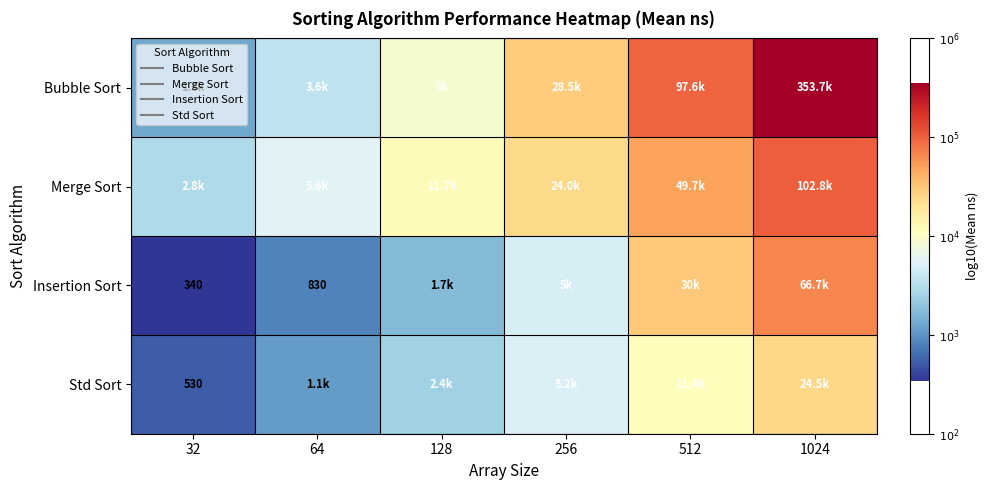

Is it true that Std Sort equals 5.5 at 64?

False